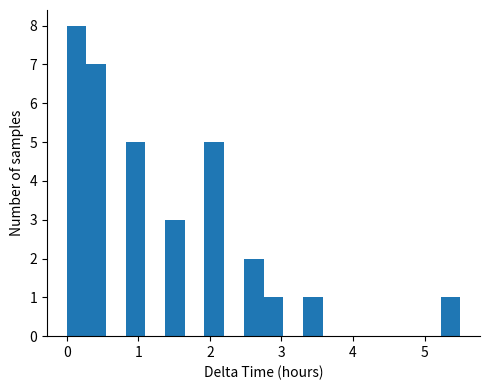

Around what value on the x-axis is the tallest bar? Give the approximate position of its centre, as read against the axis.

0.1